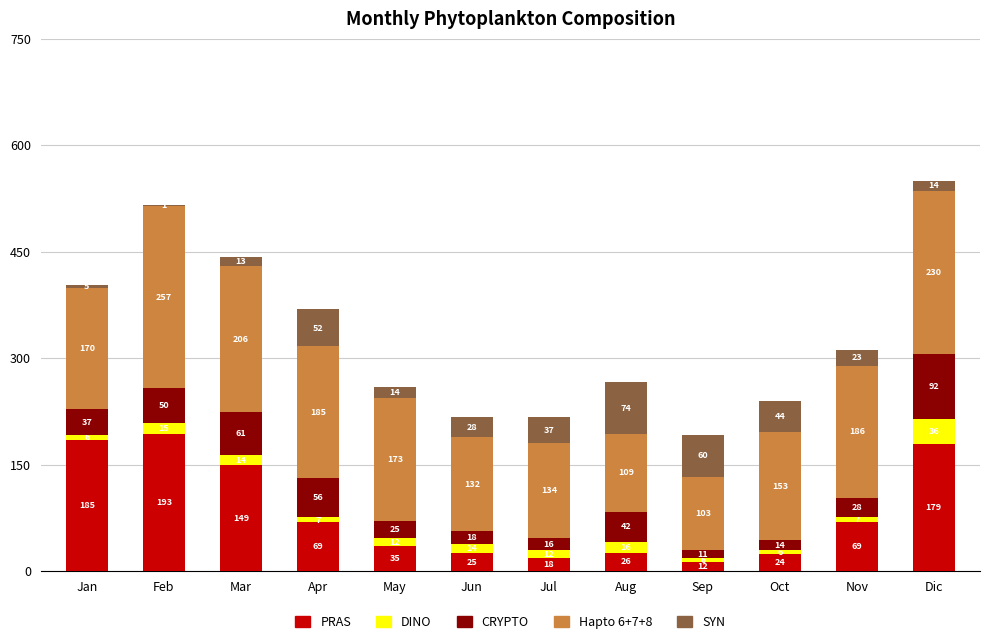

At which category is the sum across all series the highest?

Dic